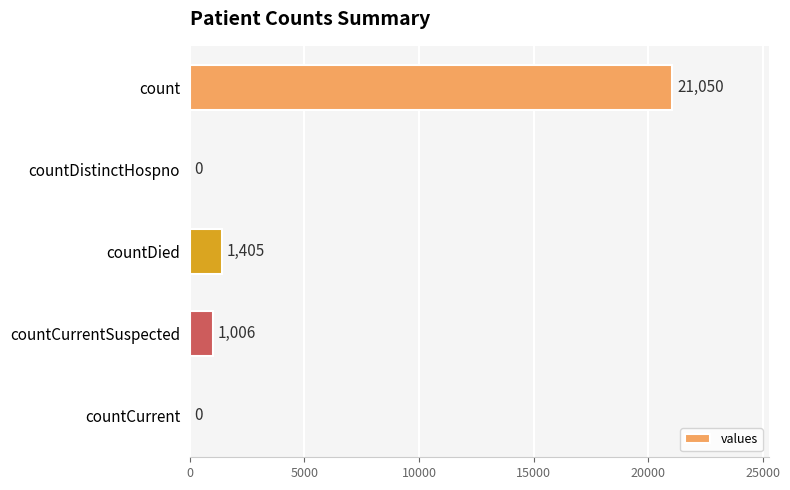

True or false: the data shows 1405 at countDied.

True